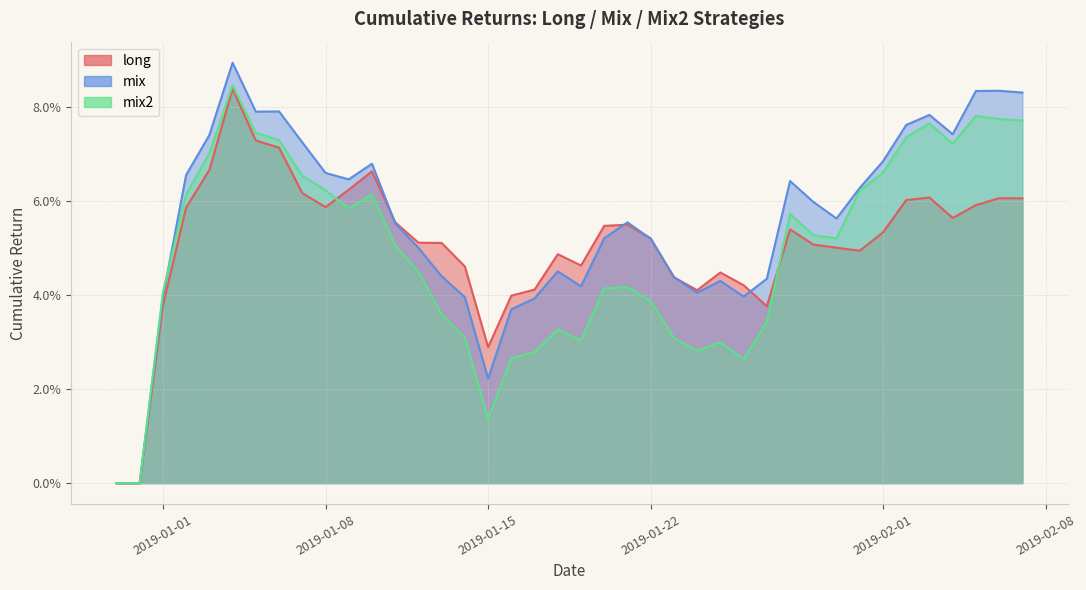

How many interior local valleys does the mix series have?

8